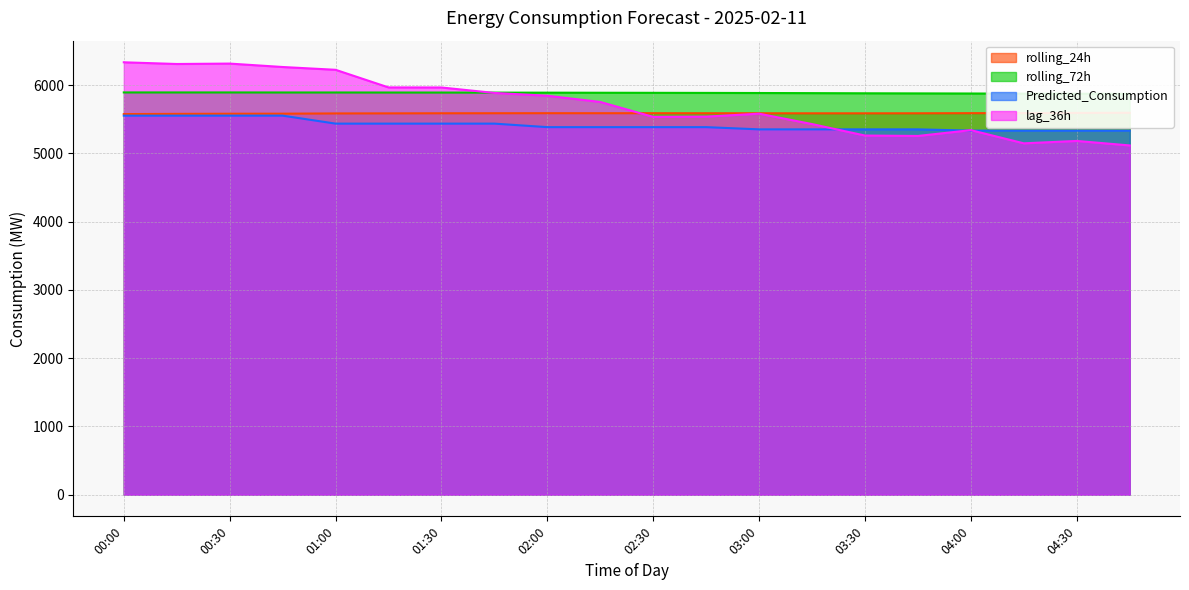

Rank the categories by rolling_24h value from highest to lowest.

04:45, 04:30, 04:15, 04:00, 02:00, 02:30, 02:15, 02:45, 01:45, 03:00, 01:30, 03:45, 03:15, 03:30, 01:15, 01:00, 00:45, 00:30, 00:15, 00:00